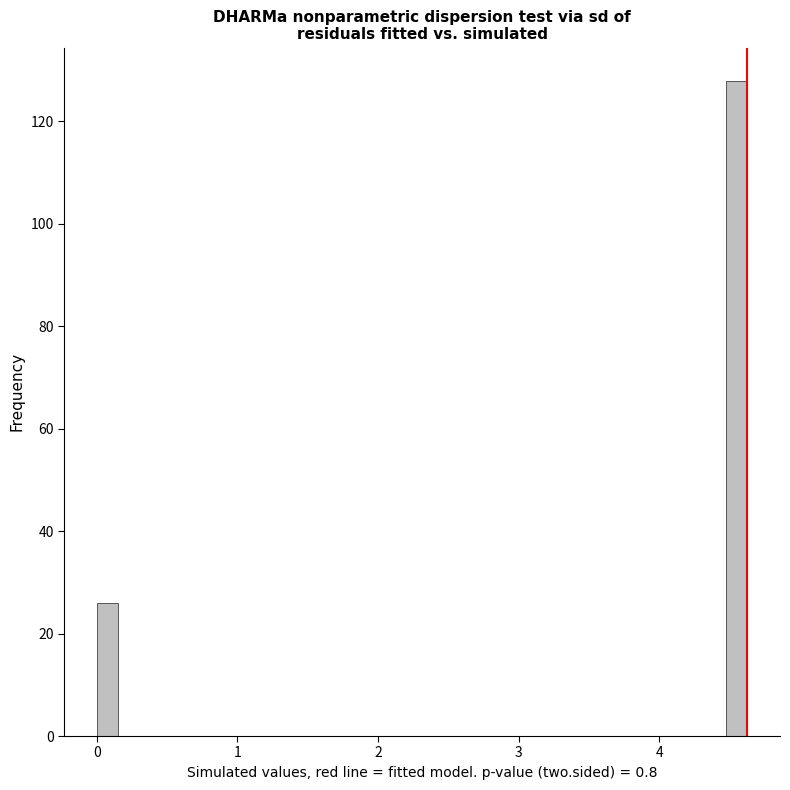

Read against the x-axis, roughly where is the centre of the tallest bar?

4.6